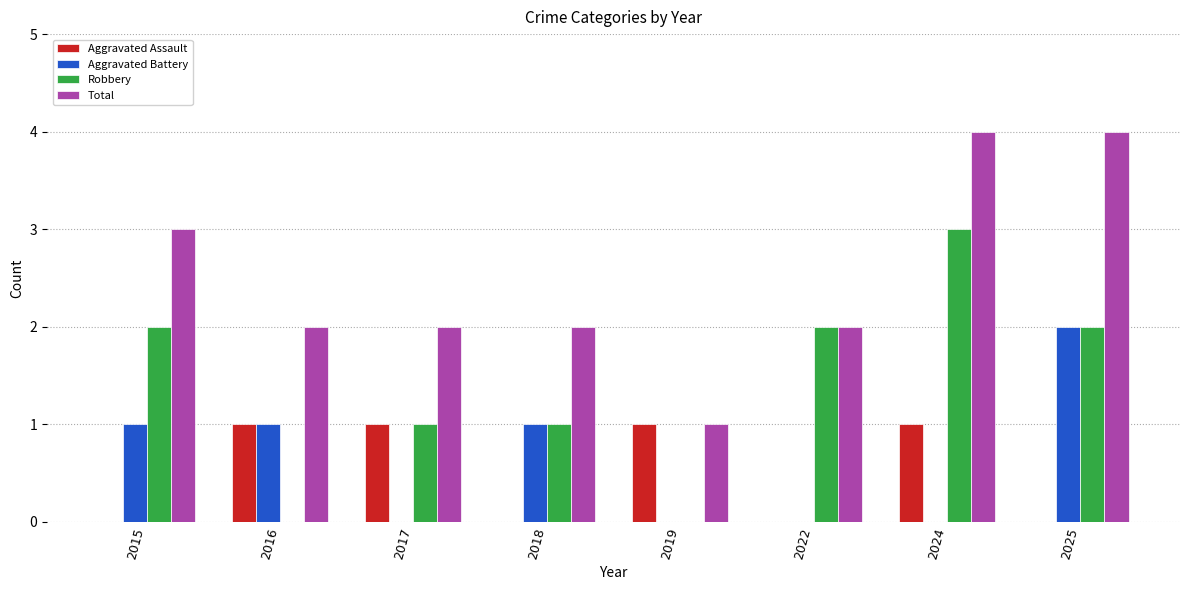

Which series has the largest total across all categories?

Total